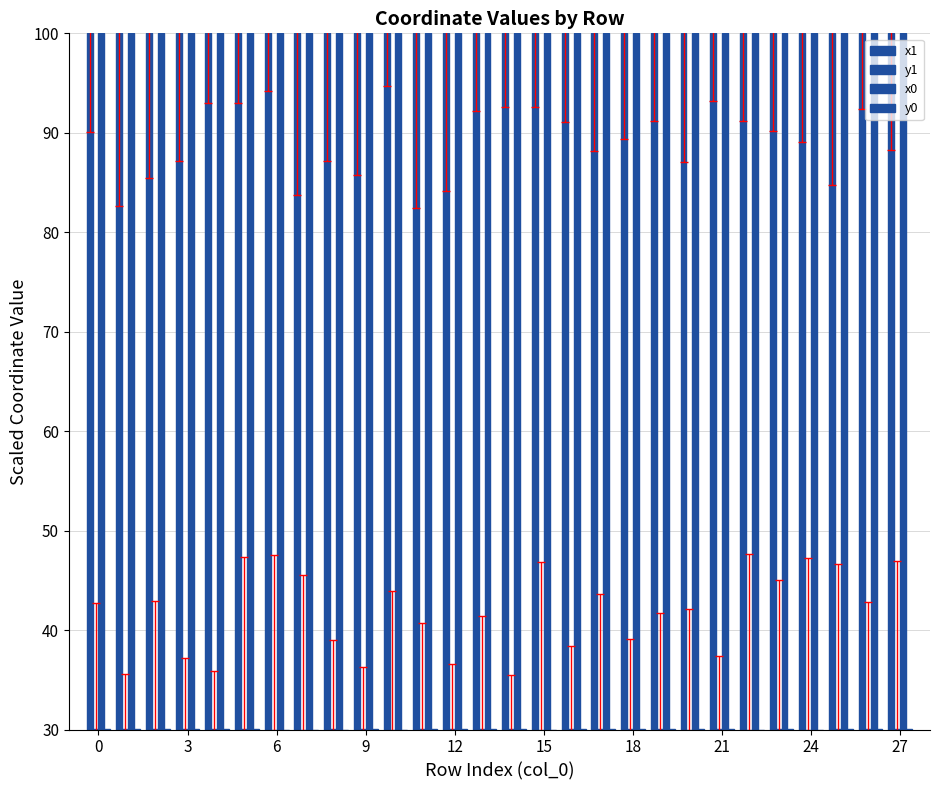

How many bars are there in each group?

4